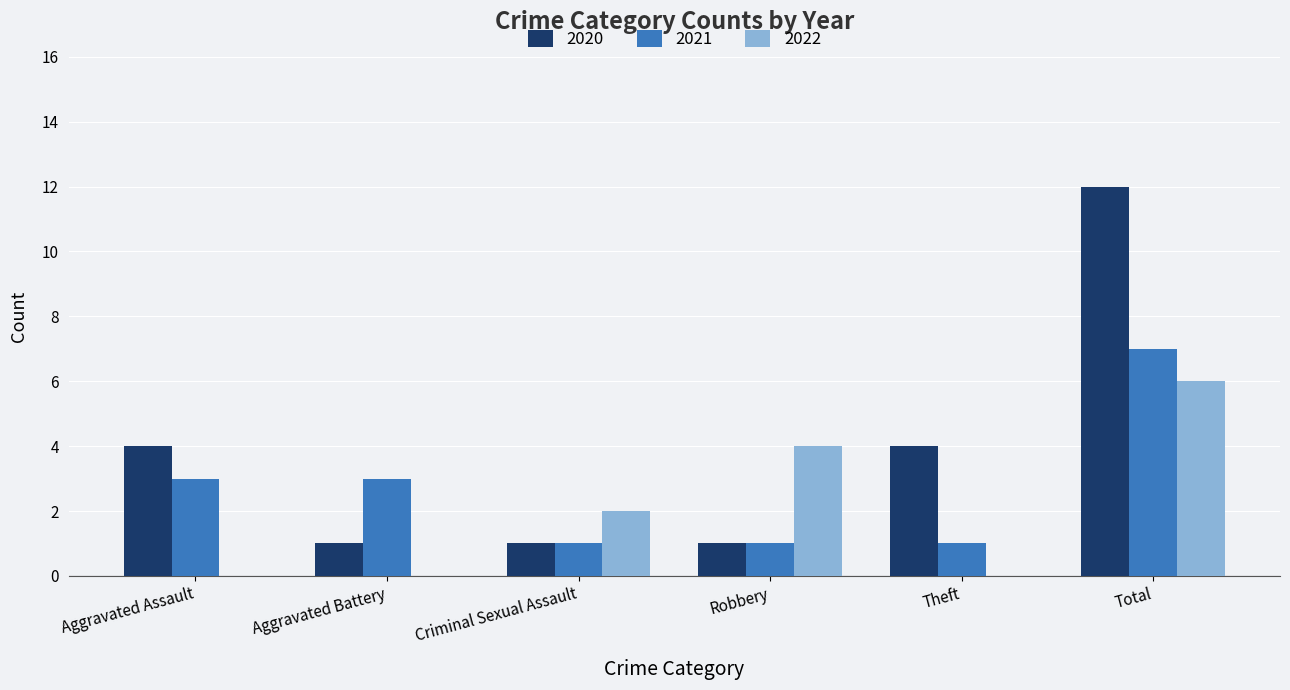

Does the chart contain stacked bars?

No